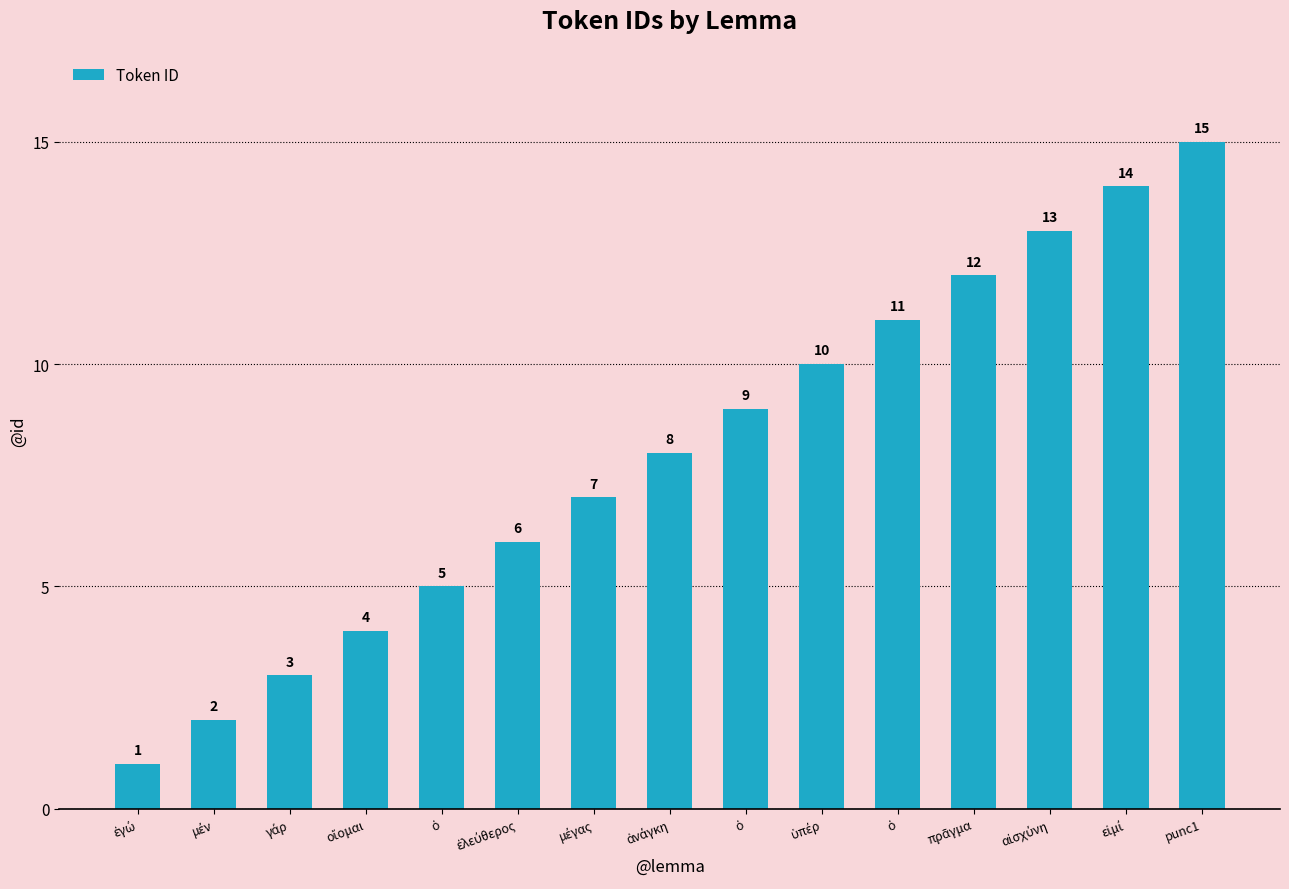

What is the minimum value shown in the chart?

1